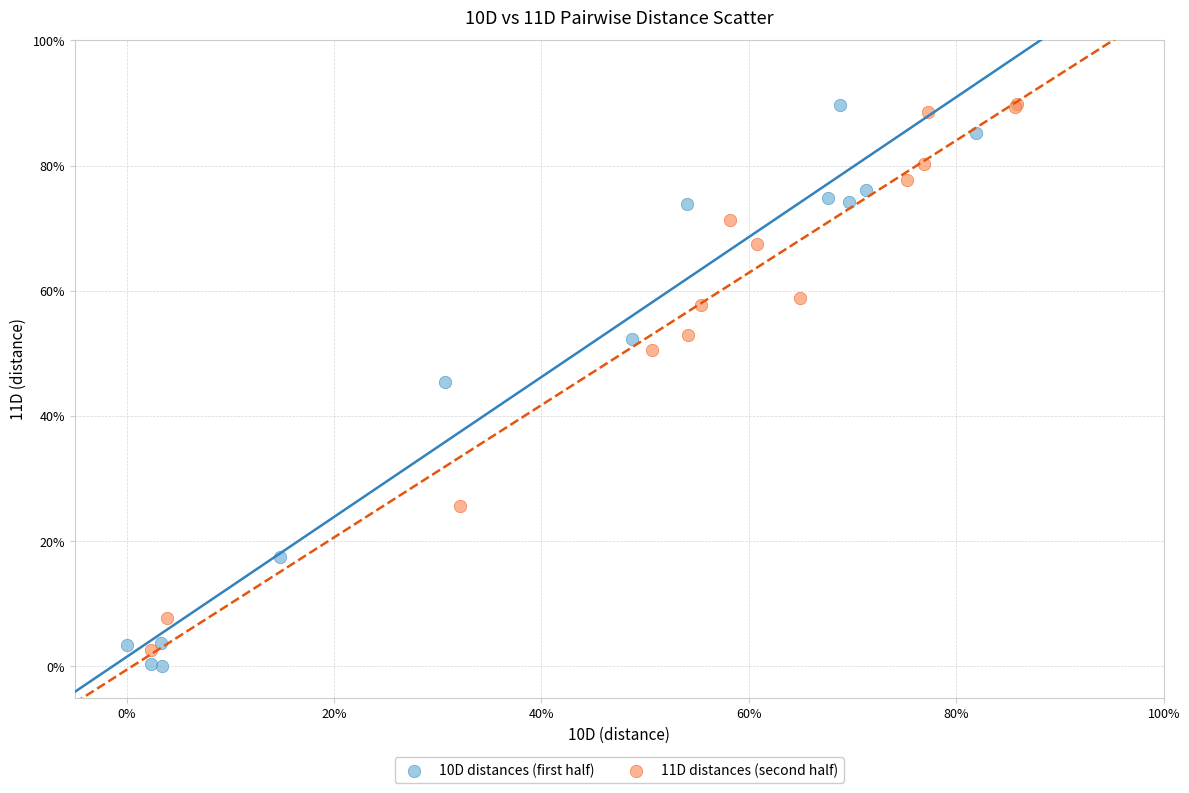

What are all the series names shown in the legend?

10D distances (first half), 11D distances (second half)